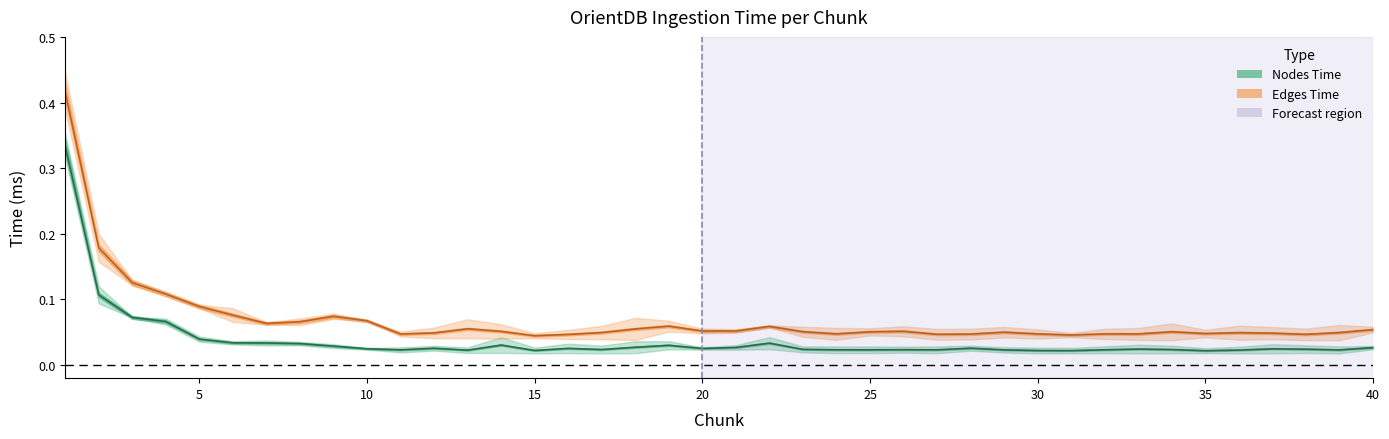

True or false: Orient 1.78 Groovy 1.89 Nodes (ms) has a value of 0.5 at 1.

False